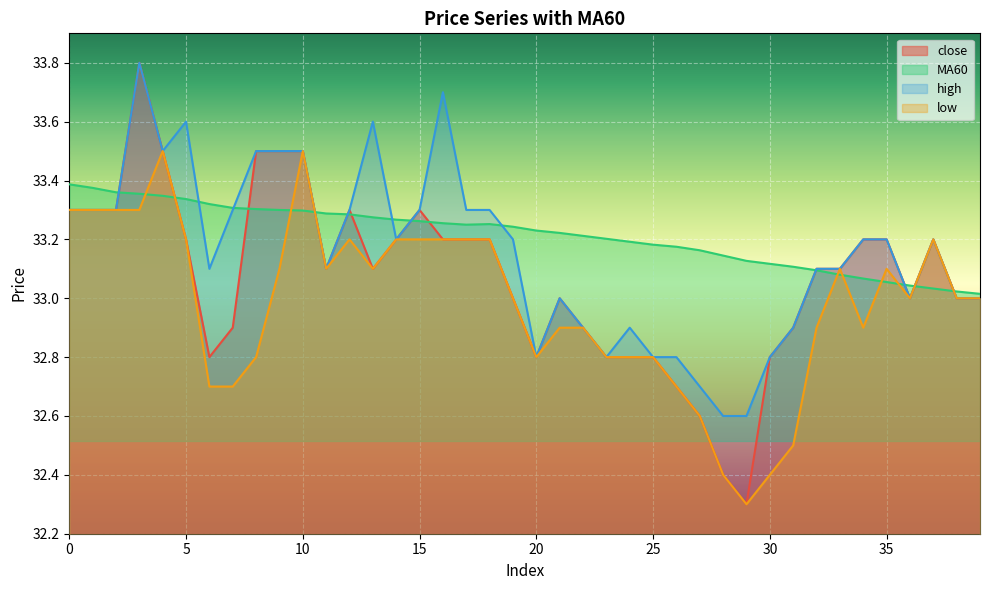

List the series in order of their overall mean, highest first.

MA60, high, close, low